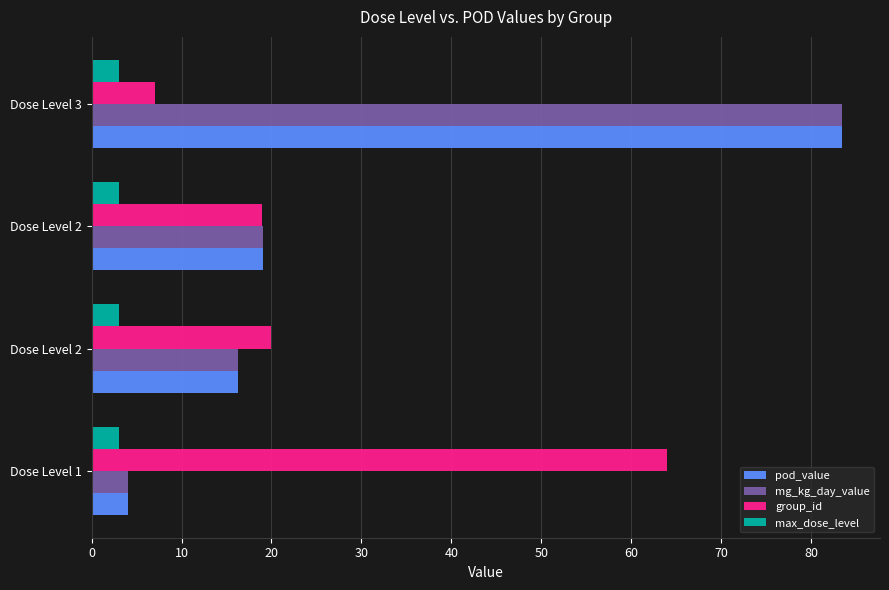

How many data points does each series have?

4